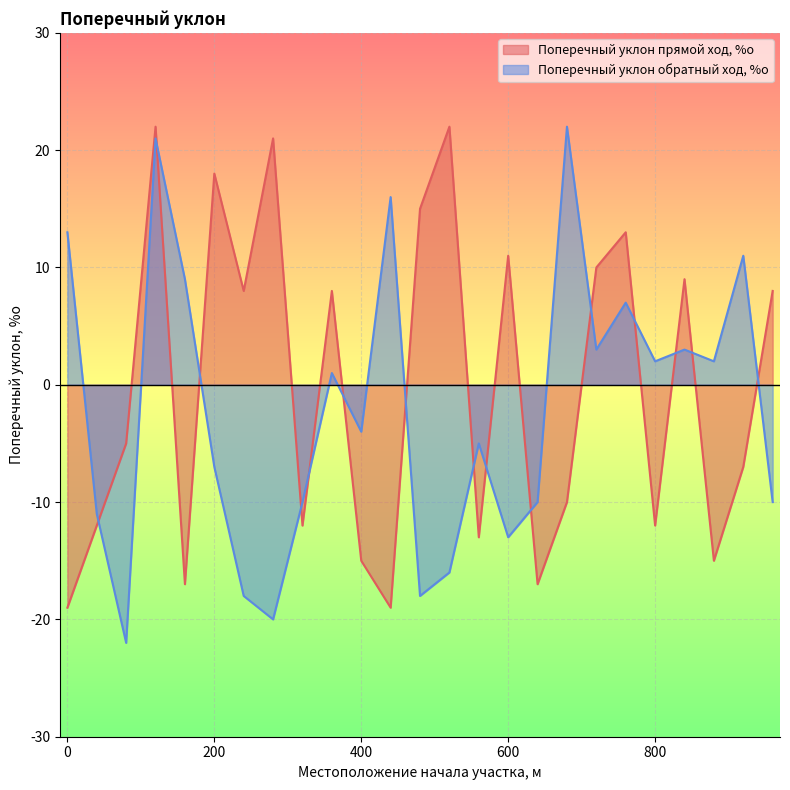

Where is the first local maximum for Поперечный уклон прямой ход, %о?

120